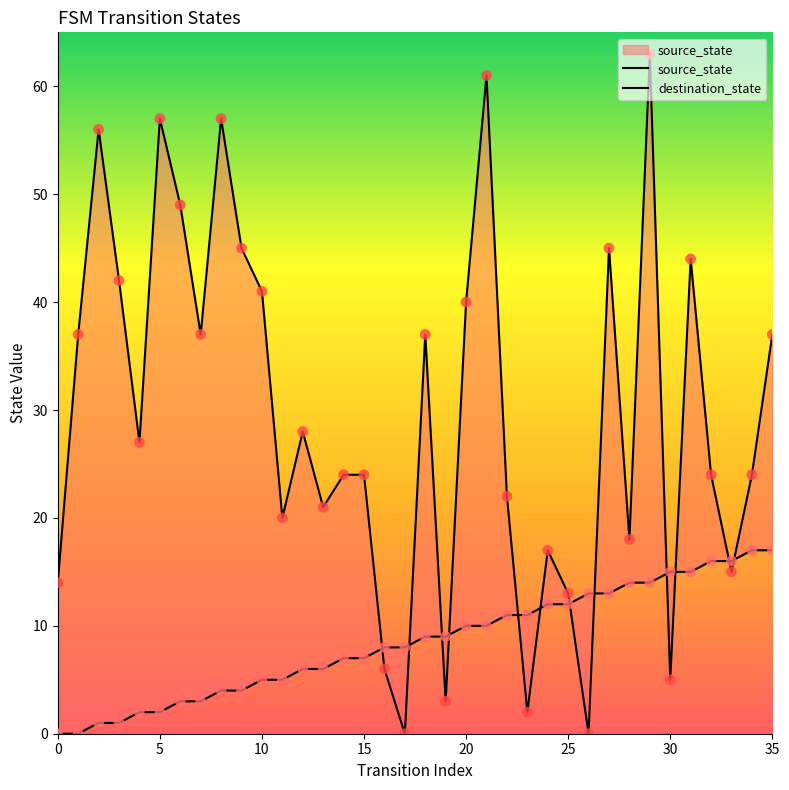

Which series reaches the maximum Y coordinate?

destination_state